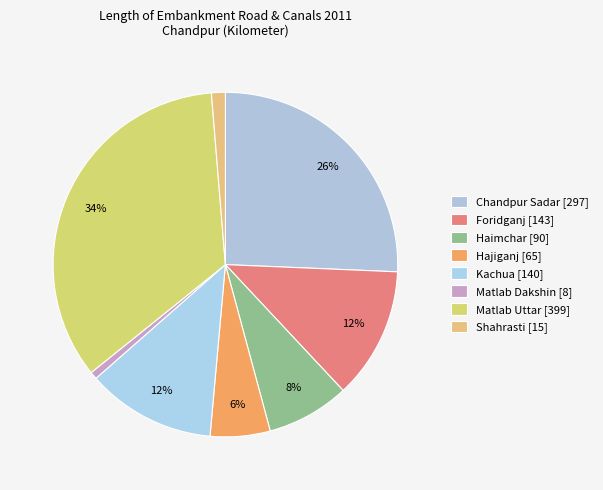

Do Matlab Uttar and Chandpur Sadar together represent more than half of the pie?

Yes